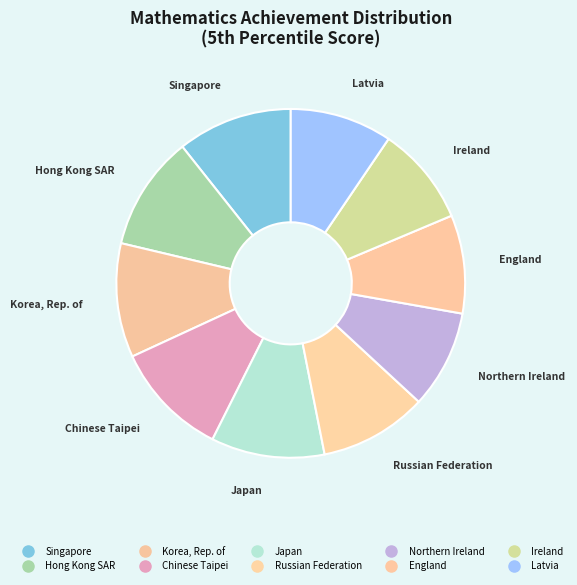

True or false: Chinese Taipei accounts for 11% of the total.

True